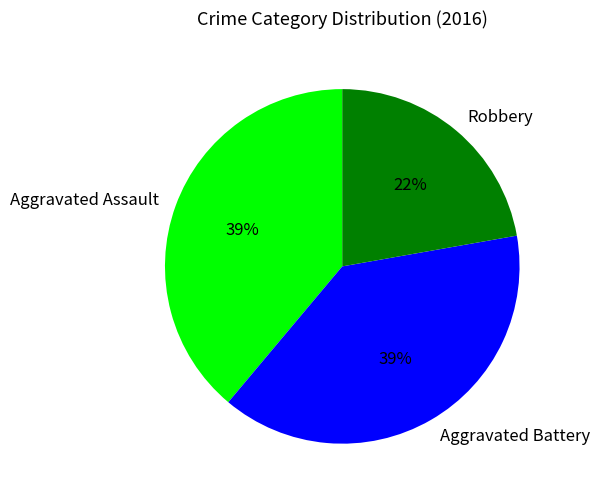

Count the number of slices in the pie.

3